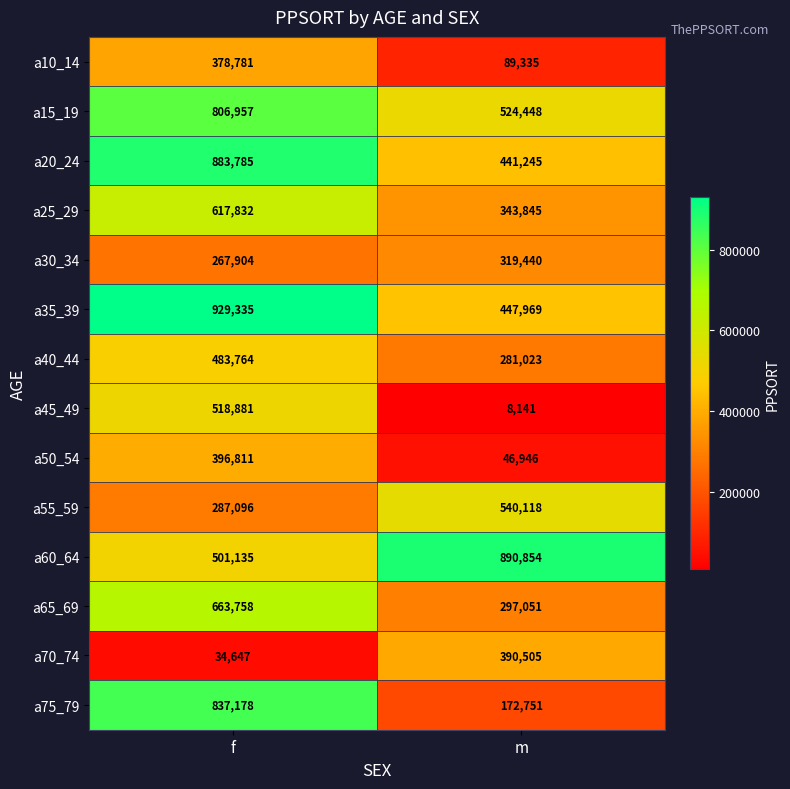

The value of a10_14 at m is 118537. True or false?

False